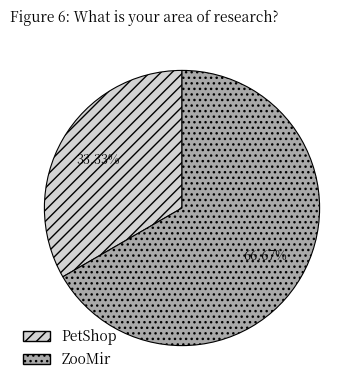

Rank the categories by value from lowest to highest.

PetShop, ZooMir